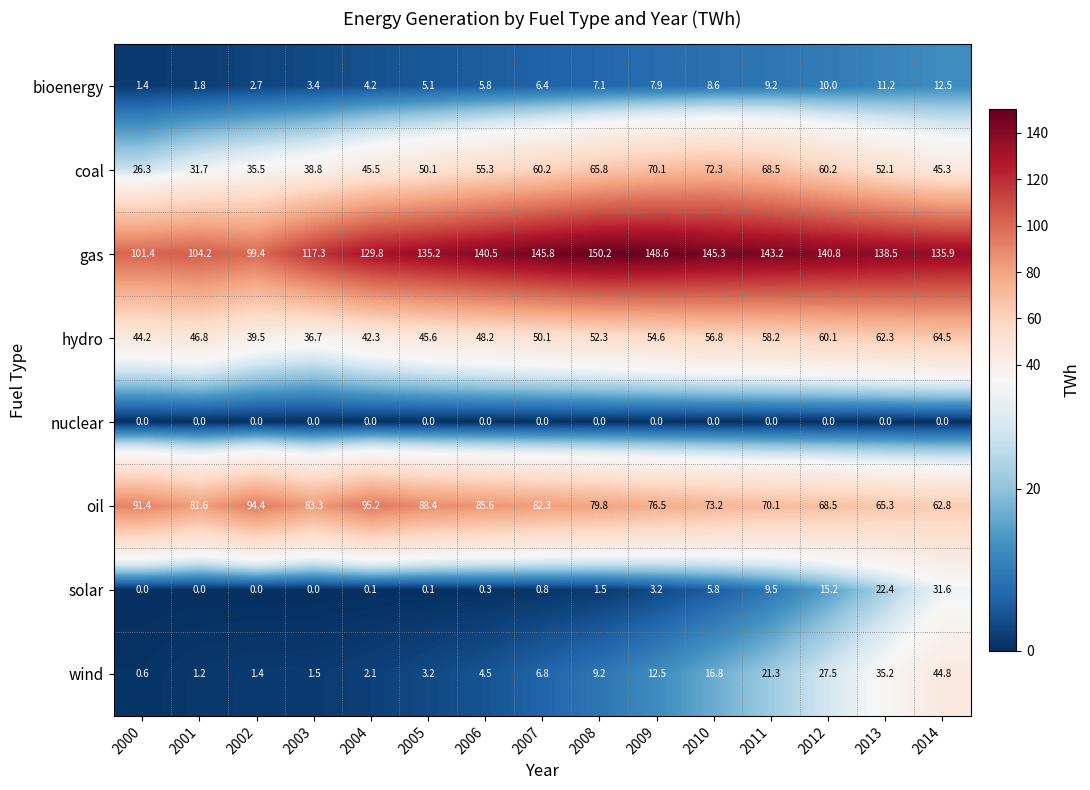

What is the difference between the maximum and minimum values in the hydro series?

27.8